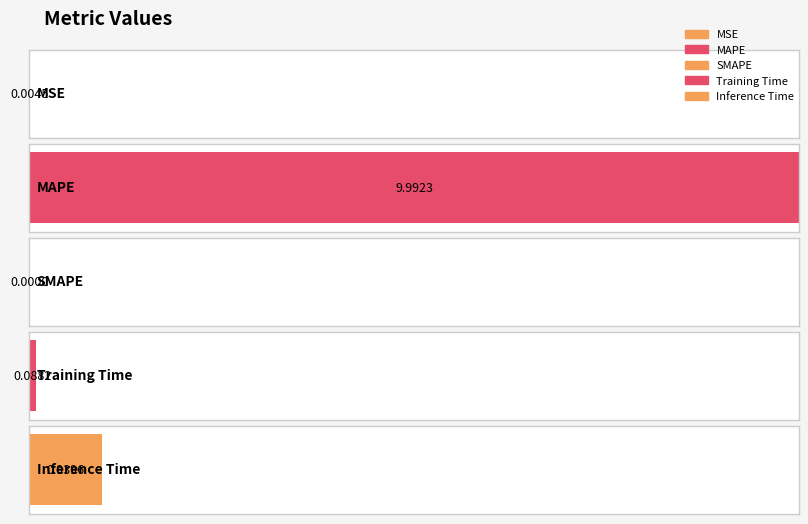

What is the label of the 4th bar from the right?

MAPE